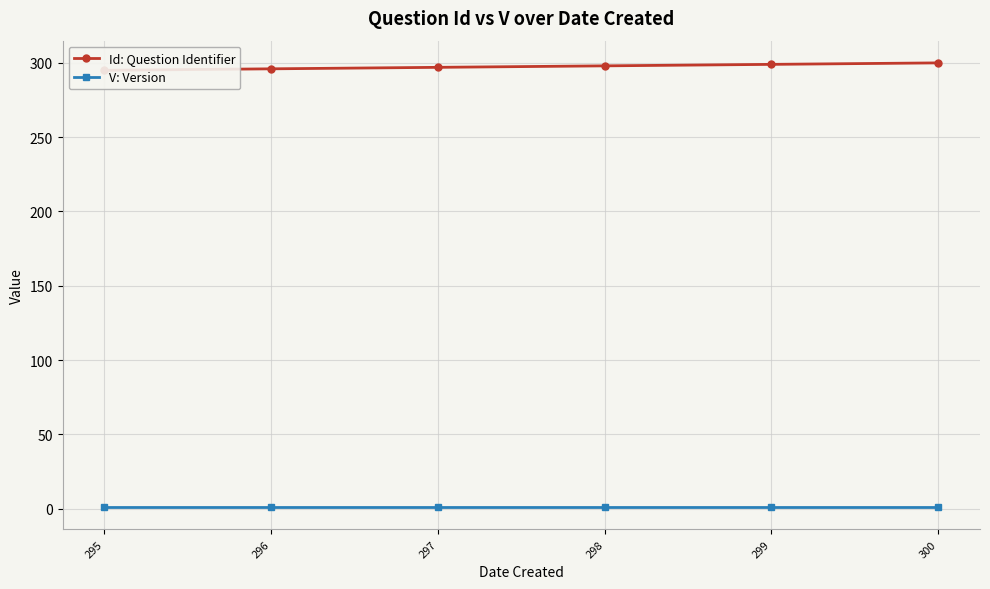

Reading left to right, extract all data points from this chart.

Id: Question Identifier: 295	296	297	298	299	300
V: Version: 1	1	1	1	1	1